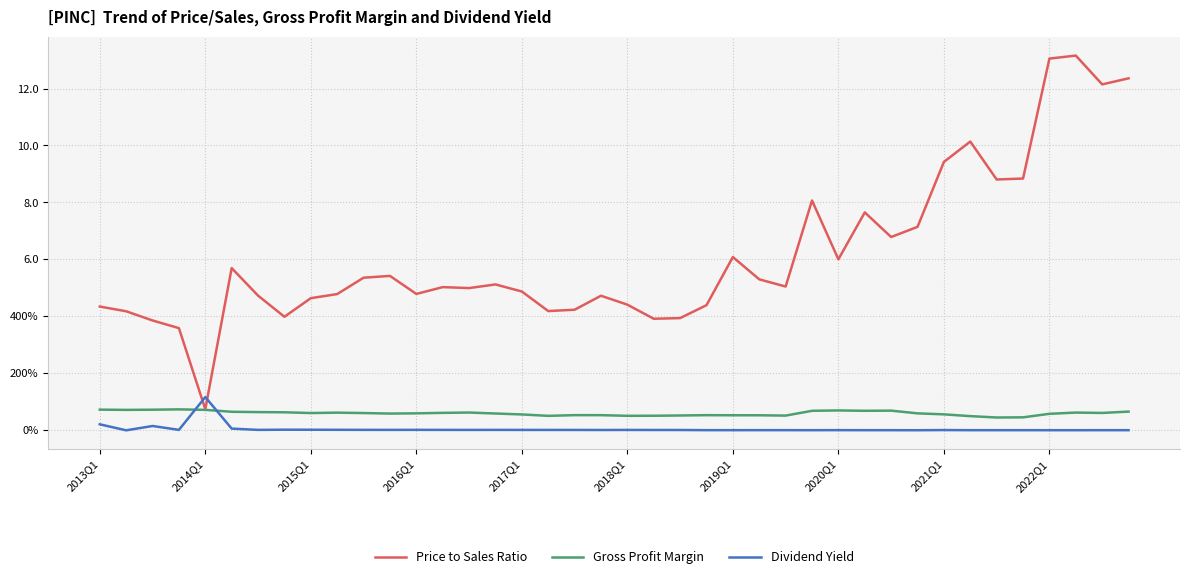

What are all the series names shown in the legend?

Price to Sales Ratio, Gross Profit Margin, Dividend Yield